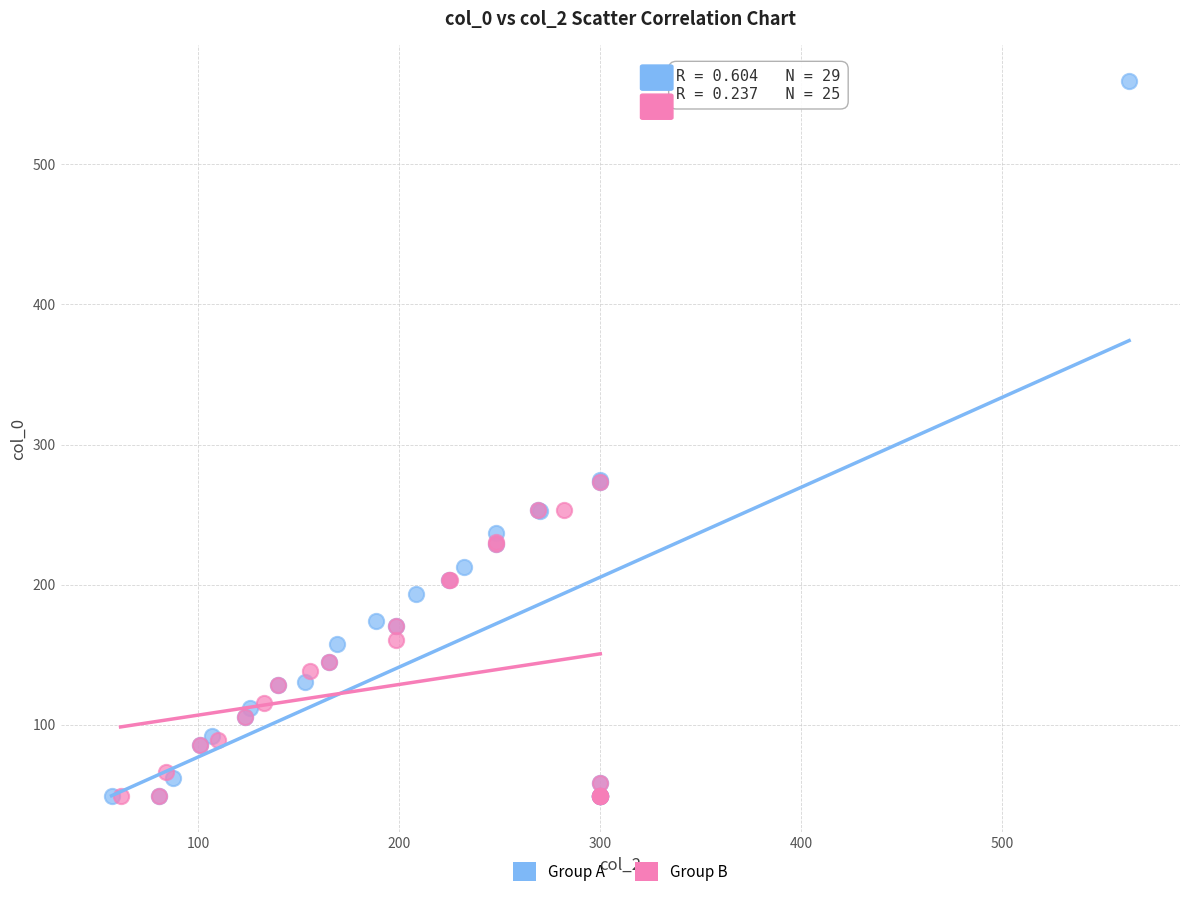

Which series has the widest spread of Y values?

Group A